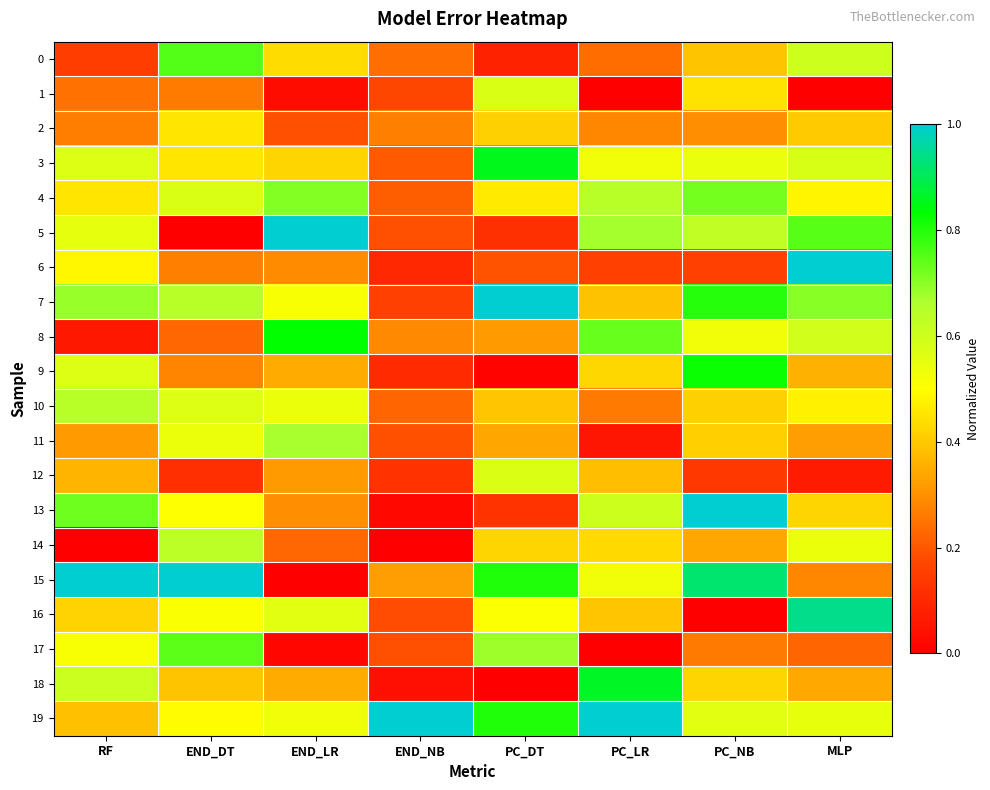

At which category does the chart reach its minimum across all series?

PC_LR